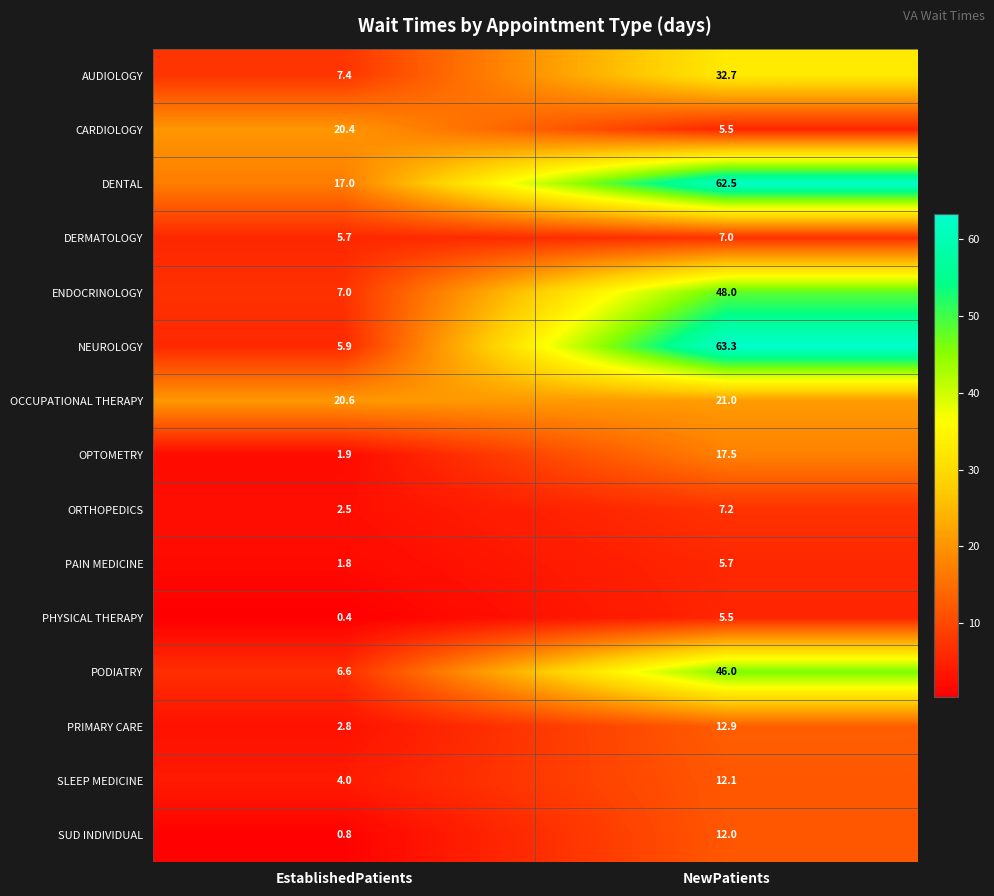

What is the sum of the SLEEP MEDICINE values at EstablishedPatients and NewPatients?

16.1